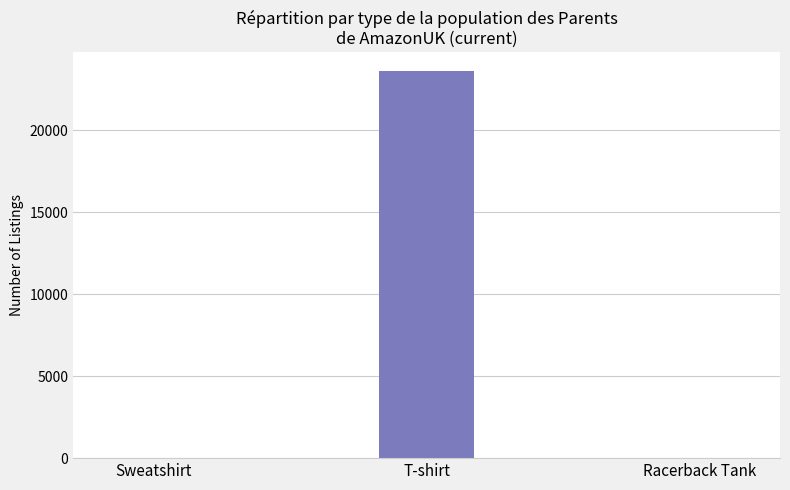

Which category has the highest value across all series?

T-shirt